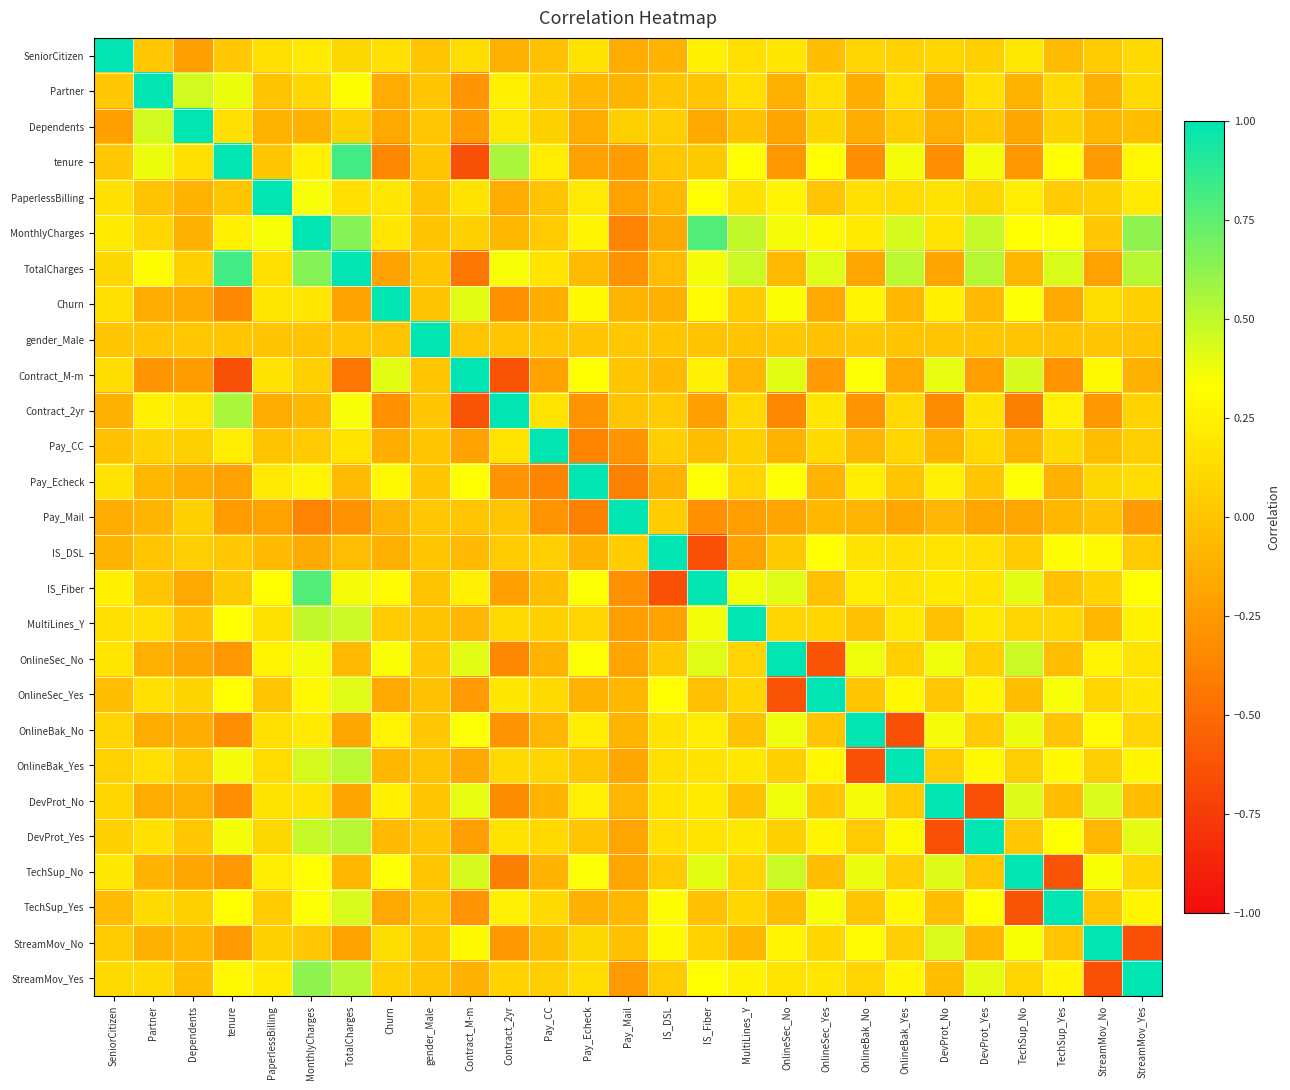

Reading left to right, what are all the values shown in this chart?

SeniorCitizen: SeniorCitizen=1.0	Partner=0.0	Dependents=-0.2	tenure=0.0	PaperlessBilling=0.2	MonthlyCharges=0.2	TotalCharges=0.1	Churn=0.2	gender_Male=-0.0	Contract_M-m=0.1	Contract_2yr=-0.1	Pay_CC=-0.0	Pay_Echeck=0.2	Pay_Mail=-0.2	IS_DSL=-0.1	IS_Fiber=0.3	MultiLines_Y=0.1	OnlineSec_No=0.2	OnlineSec_Yes=-0.0	OnlineBak_No=0.1	OnlineBak_Yes=0.1	DevProt_No=0.1	DevProt_Yes=0.1	TechSup_No=0.2	TechSup_Yes=-0.1	StreamMov_No=0.0	StreamMov_Yes=0.1
Partner: SeniorCitizen=0.0	Partner=1.0	Dependents=0.5	tenure=0.4	PaperlessBilling=-0.0	MonthlyCharges=0.1	TotalCharges=0.3	Churn=-0.2	gender_Male=-0.0	Contract_M-m=-0.3	Contract_2yr=0.2	Pay_CC=0.1	Pay_Echeck=-0.1	Pay_Mail=-0.1	IS_DSL=-0.0	IS_Fiber=0.0	MultiLines_Y=0.1	OnlineSec_No=-0.1	OnlineSec_Yes=0.1	OnlineBak_No=-0.1	OnlineBak_Yes=0.1	DevProt_No=-0.1	DevProt_Yes=0.2	TechSup_No=-0.1	TechSup_Yes=0.1	StreamMov_No=-0.1	StreamMov_Yes=0.1
Dependents: SeniorCitizen=-0.2	Partner=0.5	Dependents=1.0	tenure=0.2	PaperlessBilling=-0.1	MonthlyCharges=-0.1	TotalCharges=0.1	Churn=-0.2	gender_Male=0.0	Contract_M-m=-0.2	Contract_2yr=0.2	Pay_CC=0.1	Pay_Echeck=-0.2	Pay_Mail=0.1	IS_DSL=0.1	IS_Fiber=-0.2	MultiLines_Y=-0.0	OnlineSec_No=-0.2	OnlineSec_Yes=0.1	OnlineBak_No=-0.1	OnlineBak_Yes=0.0	DevProt_No=-0.1	DevProt_Yes=0.0	TechSup_No=-0.2	TechSup_Yes=0.1	StreamMov_No=-0.1	StreamMov_Yes=-0.0
tenure: SeniorCitizen=0.0	Partner=0.4	Dependents=0.2	tenure=1.0	PaperlessBilling=0.0	MonthlyCharges=0.2	TotalCharges=0.8	Churn=-0.4	gender_Male=0.0	Contract_M-m=-0.6	Contract_2yr=0.6	Pay_CC=0.2	Pay_Echeck=-0.2	Pay_Mail=-0.2	IS_DSL=0.0	IS_Fiber=0.0	MultiLines_Y=0.3	OnlineSec_No=-0.3	OnlineSec_Yes=0.3	OnlineBak_No=-0.3	OnlineBak_Yes=0.4	DevProt_No=-0.3	DevProt_Yes=0.4	TechSup_No=-0.3	TechSup_Yes=0.3	StreamMov_No=-0.3	StreamMov_Yes=0.3
PaperlessBilling: SeniorCitizen=0.2	Partner=-0.0	Dependents=-0.1	tenure=0.0	PaperlessBilling=1.0	MonthlyCharges=0.4	TotalCharges=0.2	Churn=0.2	gender_Male=-0.0	Contract_M-m=0.2	Contract_2yr=-0.1	Pay_CC=-0.0	Pay_Echeck=0.2	Pay_Mail=-0.2	IS_DSL=-0.1	IS_Fiber=0.3	MultiLines_Y=0.2	OnlineSec_No=0.3	OnlineSec_Yes=-0.0	OnlineBak_No=0.1	OnlineBak_Yes=0.1	DevProt_No=0.2	DevProt_Yes=0.1	TechSup_No=0.2	TechSup_Yes=0.0	StreamMov_No=0.1	StreamMov_Yes=0.2
MonthlyCharges: SeniorCitizen=0.2	Partner=0.1	Dependents=-0.1	tenure=0.2	PaperlessBilling=0.4	MonthlyCharges=1.0	TotalCharges=0.7	Churn=0.2	gender_Male=-0.0	Contract_M-m=0.1	Contract_2yr=-0.1	Pay_CC=0.0	Pay_Echeck=0.3	Pay_Mail=-0.4	IS_DSL=-0.2	IS_Fiber=0.8	MultiLines_Y=0.5	OnlineSec_No=0.4	OnlineSec_Yes=0.3	OnlineBak_No=0.2	OnlineBak_Yes=0.4	DevProt_No=0.2	DevProt_Yes=0.5	TechSup_No=0.3	TechSup_Yes=0.3	StreamMov_No=0.0	StreamMov_Yes=0.6
TotalCharges: SeniorCitizen=0.1	Partner=0.3	Dependents=0.1	tenure=0.8	PaperlessBilling=0.2	MonthlyCharges=0.7	TotalCharges=1.0	Churn=-0.2	gender_Male=0.0	Contract_M-m=-0.4	Contract_2yr=0.4	Pay_CC=0.2	Pay_Echeck=-0.1	Pay_Mail=-0.3	IS_DSL=-0.1	IS_Fiber=0.4	MultiLines_Y=0.5	OnlineSec_No=-0.1	OnlineSec_Yes=0.4	OnlineBak_No=-0.2	OnlineBak_Yes=0.5	DevProt_No=-0.2	DevProt_Yes=0.5	TechSup_No=-0.1	TechSup_Yes=0.4	StreamMov_No=-0.2	StreamMov_Yes=0.5
Churn: SeniorCitizen=0.2	Partner=-0.2	Dependents=-0.2	tenure=-0.4	PaperlessBilling=0.2	MonthlyCharges=0.2	TotalCharges=-0.2	Churn=1.0	gender_Male=-0.0	Contract_M-m=0.4	Contract_2yr=-0.3	Pay_CC=-0.1	Pay_Echeck=0.3	Pay_Mail=-0.1	IS_DSL=-0.1	IS_Fiber=0.3	MultiLines_Y=0.0	OnlineSec_No=0.3	OnlineSec_Yes=-0.2	OnlineBak_No=0.3	OnlineBak_Yes=-0.1	DevProt_No=0.3	DevProt_Yes=-0.1	TechSup_No=0.3	TechSup_Yes=-0.2	StreamMov_No=0.1	StreamMov_Yes=0.1
gender_Male: SeniorCitizen=-0.0	Partner=-0.0	Dependents=0.0	tenure=0.0	PaperlessBilling=-0.0	MonthlyCharges=-0.0	TotalCharges=0.0	Churn=-0.0	gender_Male=1.0	Contract_M-m=-0.0	Contract_2yr=-0.0	Pay_CC=0.0	Pay_Echeck=0.0	Pay_Mail=0.0	IS_DSL=0.0	IS_Fiber=-0.0	MultiLines_Y=-0.0	OnlineSec_No=0.0	OnlineSec_Yes=-0.0	OnlineBak_No=0.0	OnlineBak_Yes=-0.0	DevProt_No=-0.0	DevProt_Yes=-0.0	TechSup_No=0.0	TechSup_Yes=-0.0	StreamMov_No=0.0	StreamMov_Yes=-0.0
Contract_M-m: SeniorCitizen=0.1	Partner=-0.3	Dependents=-0.2	tenure=-0.6	PaperlessBilling=0.2	MonthlyCharges=0.1	TotalCharges=-0.4	Churn=0.4	gender_Male=-0.0	Contract_M-m=1.0	Contract_2yr=-0.6	Pay_CC=-0.2	Pay_Echeck=0.3	Pay_Mail=0.0	IS_DSL=-0.1	IS_Fiber=0.2	MultiLines_Y=-0.1	OnlineSec_No=0.4	OnlineSec_Yes=-0.2	OnlineBak_No=0.3	OnlineBak_Yes=-0.2	DevProt_No=0.4	DevProt_Yes=-0.2	TechSup_No=0.4	TechSup_Yes=-0.3	StreamMov_No=0.3	StreamMov_Yes=-0.1
Contract_2yr: SeniorCitizen=-0.1	Partner=0.2	Dependents=0.2	tenure=0.6	PaperlessBilling=-0.1	MonthlyCharges=-0.1	TotalCharges=0.4	Churn=-0.3	gender_Male=-0.0	Contract_M-m=-0.6	Contract_2yr=1.0	Pay_CC=0.2	Pay_Echeck=-0.3	Pay_Mail=-0.0	IS_DSL=0.0	IS_Fiber=-0.2	MultiLines_Y=0.1	OnlineSec_No=-0.4	OnlineSec_Yes=0.2	OnlineBak_No=-0.3	OnlineBak_Yes=0.1	DevProt_No=-0.3	DevProt_Yes=0.2	TechSup_No=-0.4	TechSup_Yes=0.2	StreamMov_No=-0.3	StreamMov_Yes=0.1
Pay_CC: SeniorCitizen=-0.0	Partner=0.1	Dependents=0.1	tenure=0.2	PaperlessBilling=-0.0	MonthlyCharges=0.0	TotalCharges=0.2	Churn=-0.1	gender_Male=0.0	Contract_M-m=-0.2	Contract_2yr=0.2	Pay_CC=1.0	Pay_Echeck=-0.4	Pay_Mail=-0.3	IS_DSL=0.1	IS_Fiber=-0.1	MultiLines_Y=0.1	OnlineSec_No=-0.1	OnlineSec_Yes=0.1	OnlineBak_No=-0.1	OnlineBak_Yes=0.1	DevProt_No=-0.1	DevProt_Yes=0.1	TechSup_No=-0.1	TechSup_Yes=0.1	StreamMov_No=-0.0	StreamMov_Yes=0.0
Pay_Echeck: SeniorCitizen=0.2	Partner=-0.1	Dependents=-0.2	tenure=-0.2	PaperlessBilling=0.2	MonthlyCharges=0.3	TotalCharges=-0.1	Churn=0.3	gender_Male=0.0	Contract_M-m=0.3	Contract_2yr=-0.3	Pay_CC=-0.4	Pay_Echeck=1.0	Pay_Mail=-0.4	IS_DSL=-0.1	IS_Fiber=0.3	MultiLines_Y=0.1	OnlineSec_No=0.3	OnlineSec_Yes=-0.1	OnlineBak_No=0.2	OnlineBak_Yes=-0.0	DevProt_No=0.2	DevProt_Yes=-0.0	TechSup_No=0.3	TechSup_Yes=-0.1	StreamMov_No=0.1	StreamMov_Yes=0.1
Pay_Mail: SeniorCitizen=-0.2	Partner=-0.1	Dependents=0.1	tenure=-0.2	PaperlessBilling=-0.2	MonthlyCharges=-0.4	TotalCharges=-0.3	Churn=-0.1	gender_Male=0.0	Contract_M-m=0.0	Contract_2yr=-0.0	Pay_CC=-0.3	Pay_Echeck=-0.4	Pay_Mail=1.0	IS_DSL=0.0	IS_Fiber=-0.3	MultiLines_Y=-0.2	OnlineSec_No=-0.2	OnlineSec_Yes=-0.1	OnlineBak_No=-0.1	OnlineBak_Yes=-0.2	DevProt_No=-0.1	DevProt_Yes=-0.2	TechSup_No=-0.2	TechSup_Yes=-0.1	StreamMov_No=-0.0	StreamMov_Yes=-0.3
IS_DSL: SeniorCitizen=-0.1	Partner=-0.0	Dependents=0.1	tenure=0.0	PaperlessBilling=-0.1	MonthlyCharges=-0.2	TotalCharges=-0.1	Churn=-0.1	gender_Male=0.0	Contract_M-m=-0.1	Contract_2yr=0.0	Pay_CC=0.1	Pay_Echeck=-0.1	Pay_Mail=0.0	IS_DSL=1.0	IS_Fiber=-0.6	MultiLines_Y=-0.2	OnlineSec_No=0.0	OnlineSec_Yes=0.3	OnlineBak_No=0.2	OnlineBak_Yes=0.2	DevProt_No=0.2	DevProt_Yes=0.1	TechSup_No=0.0	TechSup_Yes=0.3	StreamMov_No=0.3	StreamMov_Yes=0.0
IS_Fiber: SeniorCitizen=0.3	Partner=0.0	Dependents=-0.2	tenure=0.0	PaperlessBilling=0.3	MonthlyCharges=0.8	TotalCharges=0.4	Churn=0.3	gender_Male=-0.0	Contract_M-m=0.2	Contract_2yr=-0.2	Pay_CC=-0.1	Pay_Echeck=0.3	Pay_Mail=-0.3	IS_DSL=-0.6	IS_Fiber=1.0	MultiLines_Y=0.4	OnlineSec_No=0.4	OnlineSec_Yes=-0.0	OnlineBak_No=0.2	OnlineBak_Yes=0.2	DevProt_No=0.2	DevProt_Yes=0.2	TechSup_No=0.4	TechSup_Yes=-0.0	StreamMov_No=0.1	StreamMov_Yes=0.3
MultiLines_Y: SeniorCitizen=0.1	Partner=0.1	Dependents=-0.0	tenure=0.3	PaperlessBilling=0.2	MonthlyCharges=0.5	TotalCharges=0.5	Churn=0.0	gender_Male=-0.0	Contract_M-m=-0.1	Contract_2yr=0.1	Pay_CC=0.1	Pay_Echeck=0.1	Pay_Mail=-0.2	IS_DSL=-0.2	IS_Fiber=0.4	MultiLines_Y=1.0	OnlineSec_No=0.1	OnlineSec_Yes=0.1	OnlineBak_No=-0.0	OnlineBak_Yes=0.2	DevProt_No=-0.0	DevProt_Yes=0.2	TechSup_No=0.1	TechSup_Yes=0.1	StreamMov_No=-0.1	StreamMov_Yes=0.3
OnlineSec_No: SeniorCitizen=0.2	Partner=-0.1	Dependents=-0.2	tenure=-0.3	PaperlessBilling=0.3	MonthlyCharges=0.4	TotalCharges=-0.1	Churn=0.3	gender_Male=0.0	Contract_M-m=0.4	Contract_2yr=-0.4	Pay_CC=-0.1	Pay_Echeck=0.3	Pay_Mail=-0.2	IS_DSL=0.0	IS_Fiber=0.4	MultiLines_Y=0.1	OnlineSec_No=1.0	OnlineSec_Yes=-0.6	OnlineBak_No=0.4	OnlineBak_Yes=0.1	DevProt_No=0.4	DevProt_Yes=0.1	TechSup_No=0.5	TechSup_Yes=-0.0	StreamMov_No=0.3	StreamMov_Yes=0.2
OnlineSec_Yes: SeniorCitizen=-0.0	Partner=0.1	Dependents=0.1	tenure=0.3	PaperlessBilling=-0.0	MonthlyCharges=0.3	TotalCharges=0.4	Churn=-0.2	gender_Male=-0.0	Contract_M-m=-0.2	Contract_2yr=0.2	Pay_CC=0.1	Pay_Echeck=-0.1	Pay_Mail=-0.1	IS_DSL=0.3	IS_Fiber=-0.0	MultiLines_Y=0.1	OnlineSec_No=-0.6	OnlineSec_Yes=1.0	OnlineBak_No=0.0	OnlineBak_Yes=0.3	DevProt_No=0.0	DevProt_Yes=0.3	TechSup_No=-0.0	TechSup_Yes=0.4	StreamMov_No=0.1	StreamMov_Yes=0.2
OnlineBak_No: SeniorCitizen=0.1	Partner=-0.1	Dependents=-0.1	tenure=-0.3	PaperlessBilling=0.1	MonthlyCharges=0.2	TotalCharges=-0.2	Churn=0.3	gender_Male=0.0	Contract_M-m=0.3	Contract_2yr=-0.3	Pay_CC=-0.1	Pay_Echeck=0.2	Pay_Mail=-0.1	IS_DSL=0.2	IS_Fiber=0.2	MultiLines_Y=-0.0	OnlineSec_No=0.4	OnlineSec_Yes=0.0	OnlineBak_No=1.0	OnlineBak_Yes=-0.6	DevProt_No=0.4	DevProt_Yes=0.0	TechSup_No=0.4	TechSup_Yes=-0.0	StreamMov_No=0.3	StreamMov_Yes=0.1
OnlineBak_Yes: SeniorCitizen=0.1	Partner=0.1	Dependents=0.0	tenure=0.4	PaperlessBilling=0.1	MonthlyCharges=0.4	TotalCharges=0.5	Churn=-0.1	gender_Male=-0.0	Contract_M-m=-0.2	Contract_2yr=0.1	Pay_CC=0.1	Pay_Echeck=-0.0	Pay_Mail=-0.2	IS_DSL=0.2	IS_Fiber=0.2	MultiLines_Y=0.2	OnlineSec_No=0.1	OnlineSec_Yes=0.3	OnlineBak_No=-0.6	OnlineBak_Yes=1.0	DevProt_No=0.0	DevProt_Yes=0.3	TechSup_No=0.0	TechSup_Yes=0.3	StreamMov_No=0.0	StreamMov_Yes=0.3
DevProt_No: SeniorCitizen=0.1	Partner=-0.1	Dependents=-0.1	tenure=-0.3	PaperlessBilling=0.2	MonthlyCharges=0.2	TotalCharges=-0.2	Churn=0.3	gender_Male=-0.0	Contract_M-m=0.4	Contract_2yr=-0.3	Pay_CC=-0.1	Pay_Echeck=0.2	Pay_Mail=-0.1	IS_DSL=0.2	IS_Fiber=0.2	MultiLines_Y=-0.0	OnlineSec_No=0.4	OnlineSec_Yes=0.0	OnlineBak_No=0.4	OnlineBak_Yes=0.0	DevProt_No=1.0	DevProt_Yes=-0.6	TechSup_No=0.4	TechSup_Yes=-0.0	StreamMov_No=0.4	StreamMov_Yes=-0.0
DevProt_Yes: SeniorCitizen=0.1	Partner=0.2	Dependents=0.0	tenure=0.4	PaperlessBilling=0.1	MonthlyCharges=0.5	TotalCharges=0.5	Churn=-0.1	gender_Male=-0.0	Contract_M-m=-0.2	Contract_2yr=0.2	Pay_CC=0.1	Pay_Echeck=-0.0	Pay_Mail=-0.2	IS_DSL=0.1	IS_Fiber=0.2	MultiLines_Y=0.2	OnlineSec_No=0.1	OnlineSec_Yes=0.3	OnlineBak_No=0.0	OnlineBak_Yes=0.3	DevProt_No=-0.6	DevProt_Yes=1.0	TechSup_No=0.0	TechSup_Yes=0.3	StreamMov_No=-0.1	StreamMov_Yes=0.4
TechSup_No: SeniorCitizen=0.2	Partner=-0.1	Dependents=-0.2	tenure=-0.3	PaperlessBilling=0.2	MonthlyCharges=0.3	TotalCharges=-0.1	Churn=0.3	gender_Male=0.0	Contract_M-m=0.4	Contract_2yr=-0.4	Pay_CC=-0.1	Pay_Echeck=0.3	Pay_Mail=-0.2	IS_DSL=0.0	IS_Fiber=0.4	MultiLines_Y=0.1	OnlineSec_No=0.5	OnlineSec_Yes=-0.0	OnlineBak_No=0.4	OnlineBak_Yes=0.0	DevProt_No=0.4	DevProt_Yes=0.0	TechSup_No=1.0	TechSup_Yes=-0.6	StreamMov_No=0.3	StreamMov_Yes=0.1
TechSup_Yes: SeniorCitizen=-0.1	Partner=0.1	Dependents=0.1	tenure=0.3	PaperlessBilling=0.0	MonthlyCharges=0.3	TotalCharges=0.4	Churn=-0.2	gender_Male=-0.0	Contract_M-m=-0.3	Contract_2yr=0.2	Pay_CC=0.1	Pay_Echeck=-0.1	Pay_Mail=-0.1	IS_DSL=0.3	IS_Fiber=-0.0	MultiLines_Y=0.1	OnlineSec_No=-0.0	OnlineSec_Yes=0.4	OnlineBak_No=-0.0	OnlineBak_Yes=0.3	DevProt_No=-0.0	DevProt_Yes=0.3	TechSup_No=-0.6	TechSup_Yes=1.0	StreamMov_No=0.0	StreamMov_Yes=0.3
StreamMov_No: SeniorCitizen=0.0	Partner=-0.1	Dependents=-0.1	tenure=-0.3	PaperlessBilling=0.1	MonthlyCharges=0.0	TotalCharges=-0.2	Churn=0.1	gender_Male=0.0	Contract_M-m=0.3	Contract_2yr=-0.3	Pay_CC=-0.0	Pay_Echeck=0.1	Pay_Mail=-0.0	IS_DSL=0.3	IS_Fiber=0.1	MultiLines_Y=-0.1	OnlineSec_No=0.3	OnlineSec_Yes=0.1	OnlineBak_No=0.3	OnlineBak_Yes=0.0	DevProt_No=0.4	DevProt_Yes=-0.1	TechSup_No=0.3	TechSup_Yes=0.0	StreamMov_No=1.0	StreamMov_Yes=-0.6
StreamMov_Yes: SeniorCitizen=0.1	Partner=0.1	Dependents=-0.0	tenure=0.3	PaperlessBilling=0.2	MonthlyCharges=0.6	TotalCharges=0.5	Churn=0.1	gender_Male=-0.0	Contract_M-m=-0.1	Contract_2yr=0.1	Pay_CC=0.0	Pay_Echeck=0.1	Pay_Mail=-0.3	IS_DSL=0.0	IS_Fiber=0.3	MultiLines_Y=0.3	OnlineSec_No=0.2	OnlineSec_Yes=0.2	OnlineBak_No=0.1	OnlineBak_Yes=0.3	DevProt_No=-0.0	DevProt_Yes=0.4	TechSup_No=0.1	TechSup_Yes=0.3	StreamMov_No=-0.6	StreamMov_Yes=1.0